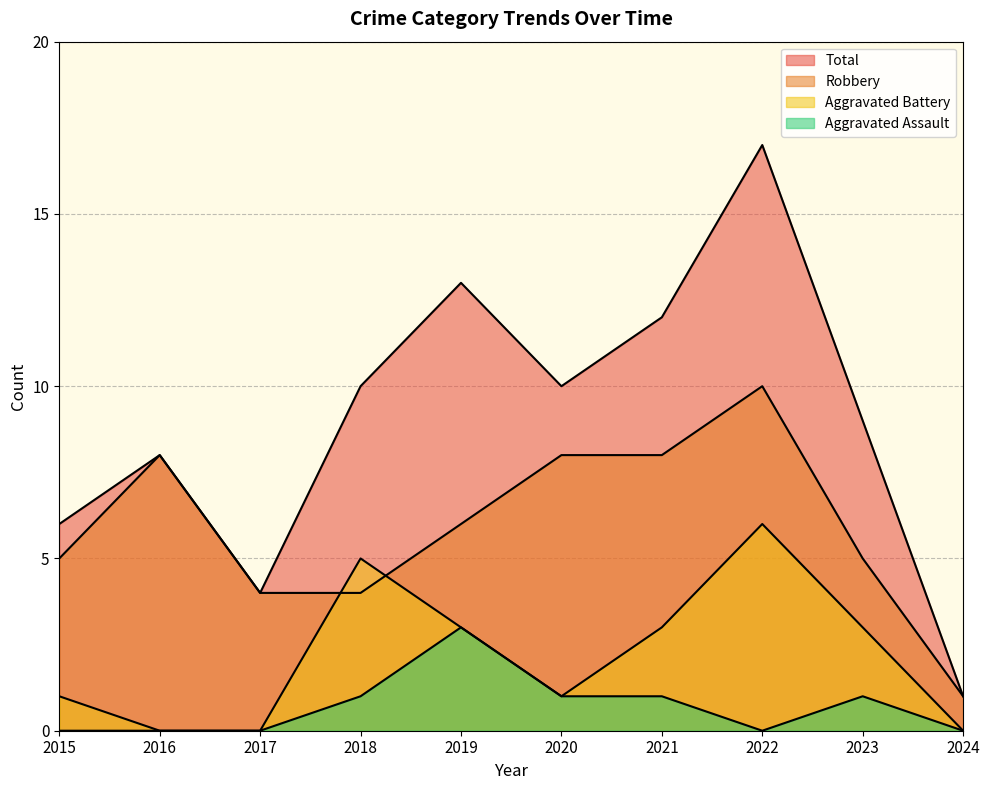

How many data points does each series have?

10